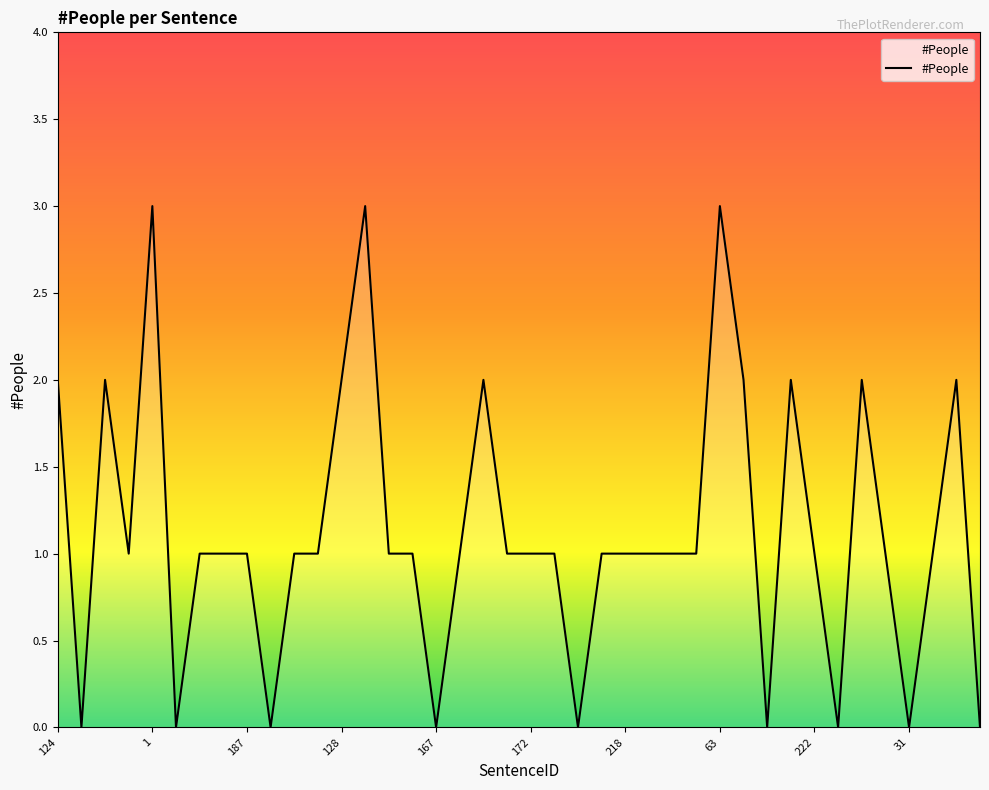

What is the greatest value displayed?

3